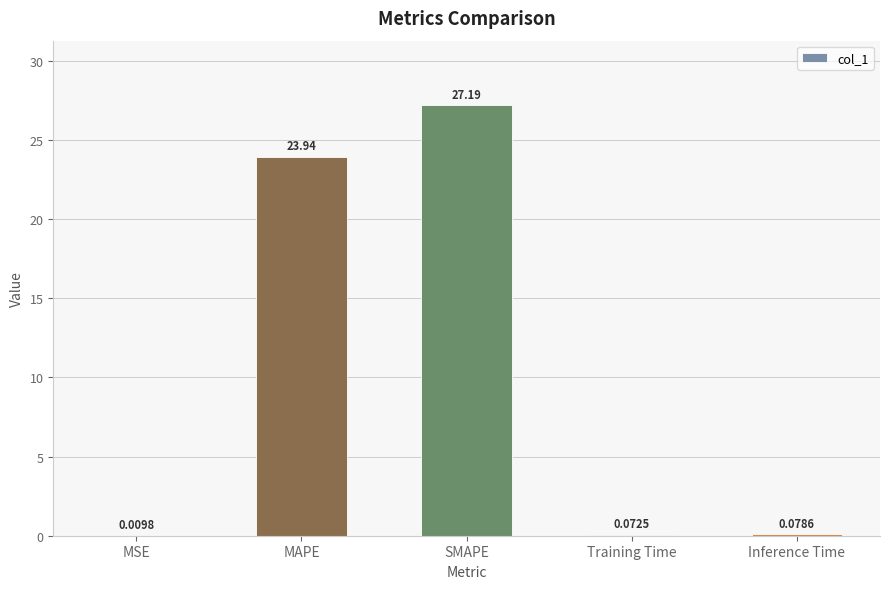

Which has a higher value, Training Time or MSE?

Training Time